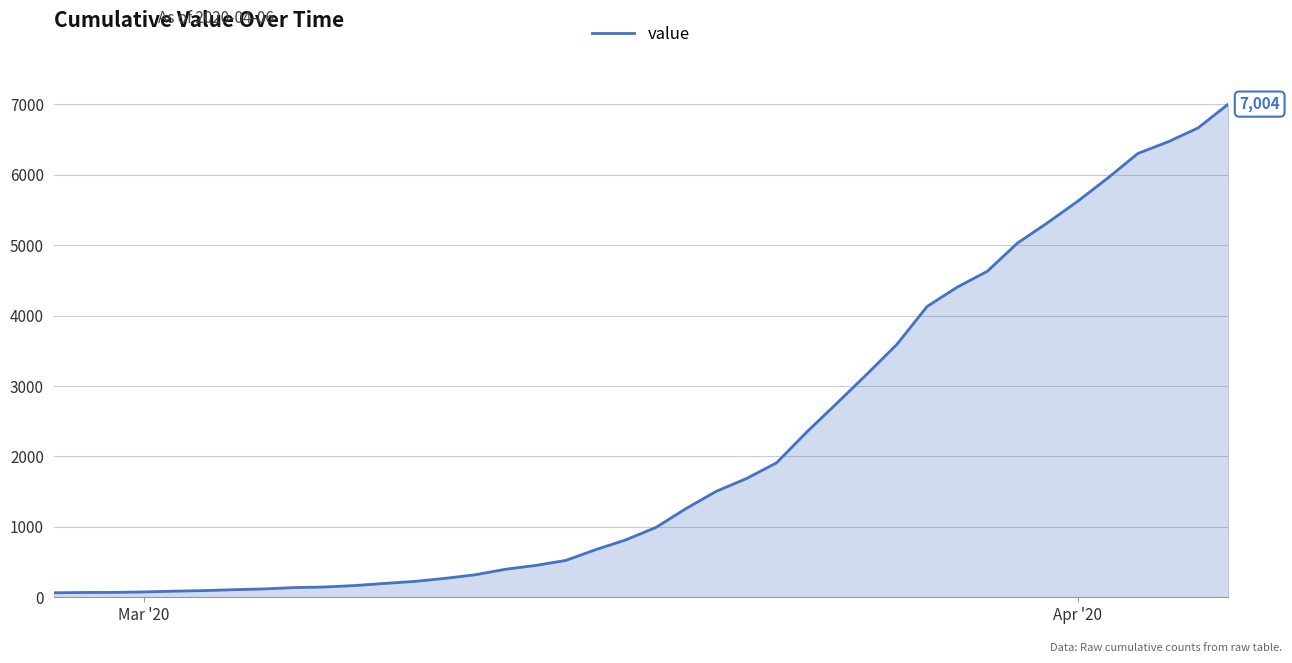

What is the difference between the maximum and minimum values?

6940